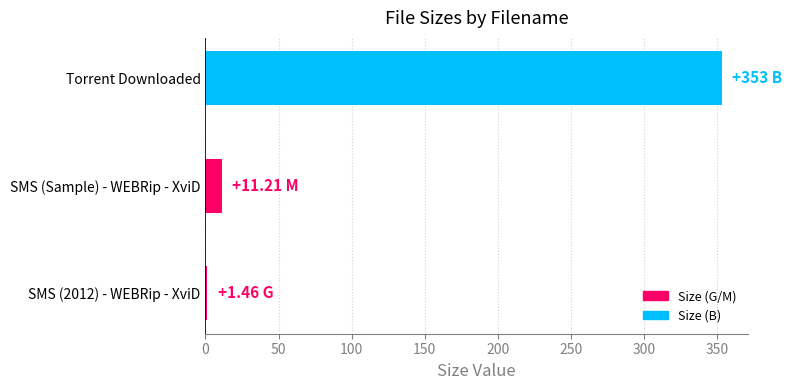

Which has a higher value, Torrent Downloaded or SMS (2012) - WEBRip - XviD?

Torrent Downloaded